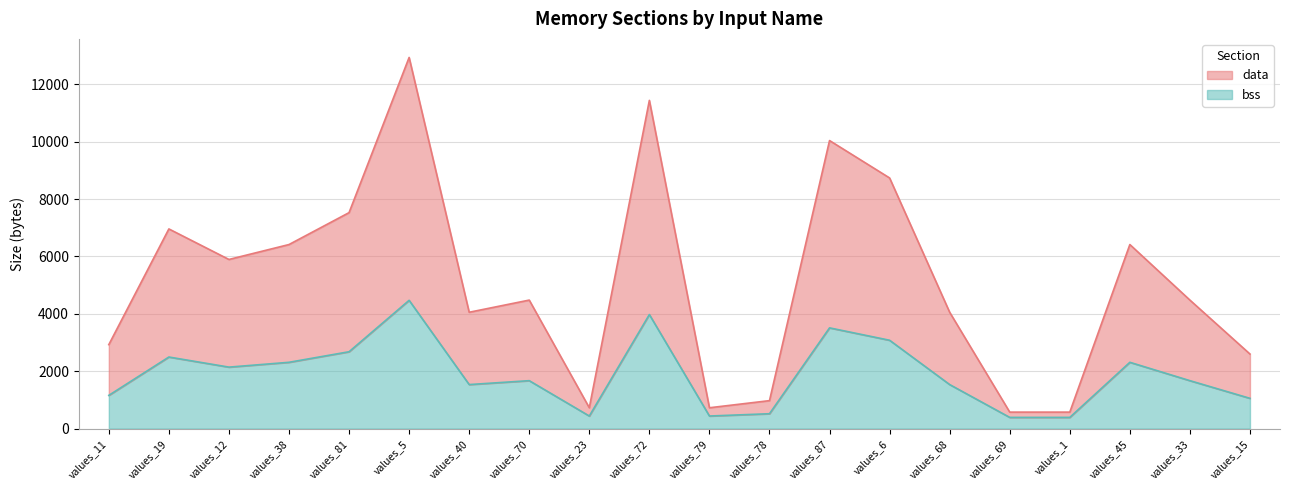

What is the total value across all series at values_38?

8728